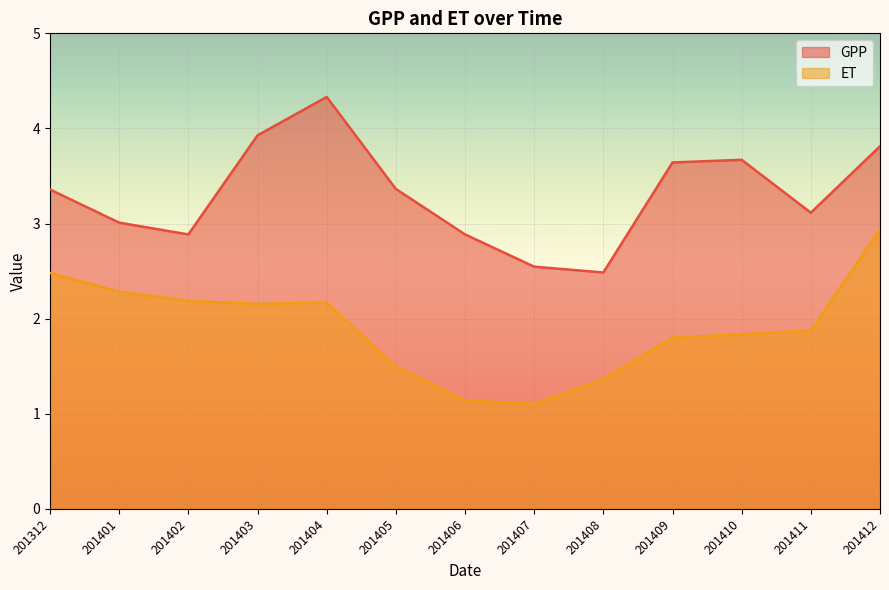

What is the lowest value of the GPP series?

2.5